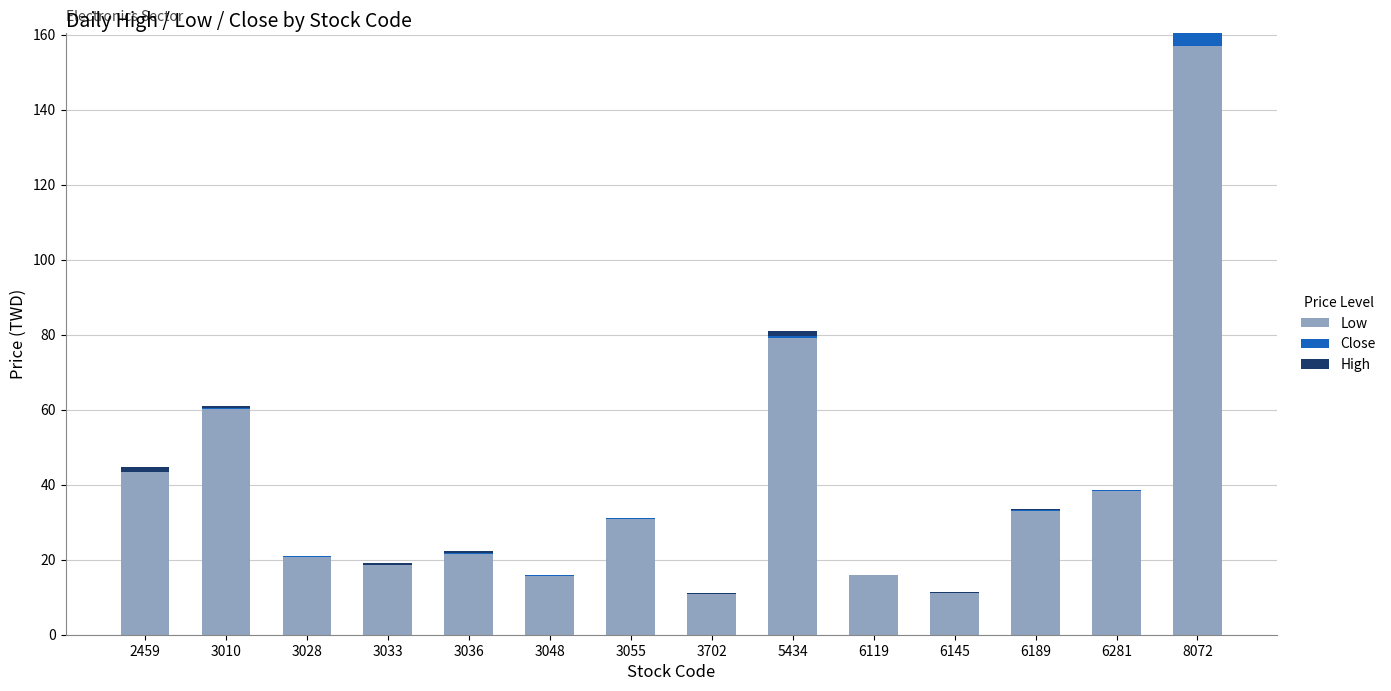

What is the maximum value for Low?

157.0